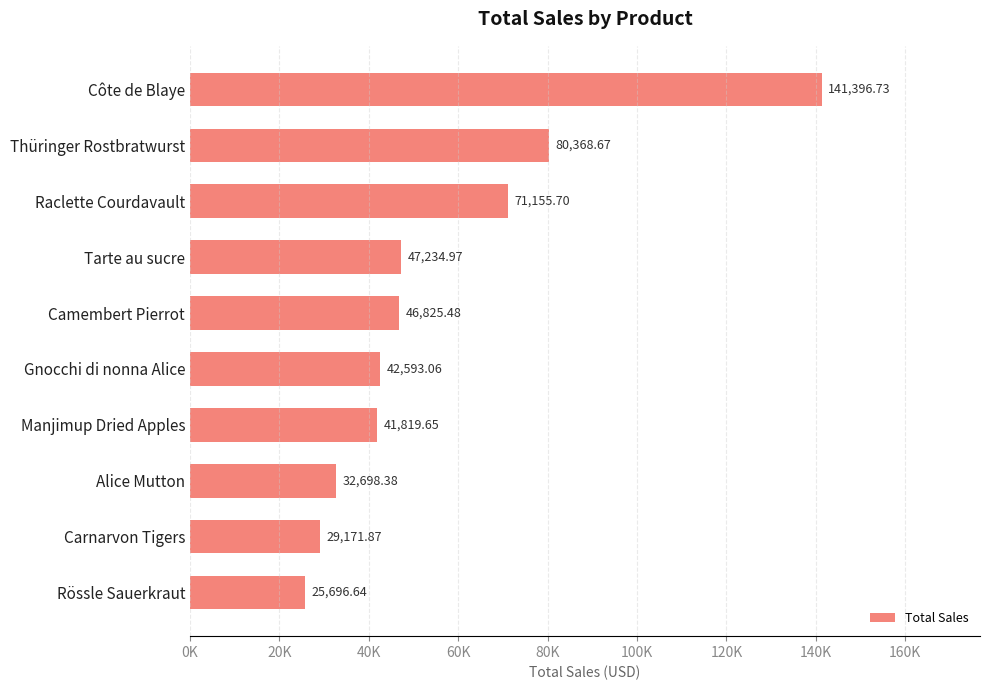

Are the bars horizontal?

Yes